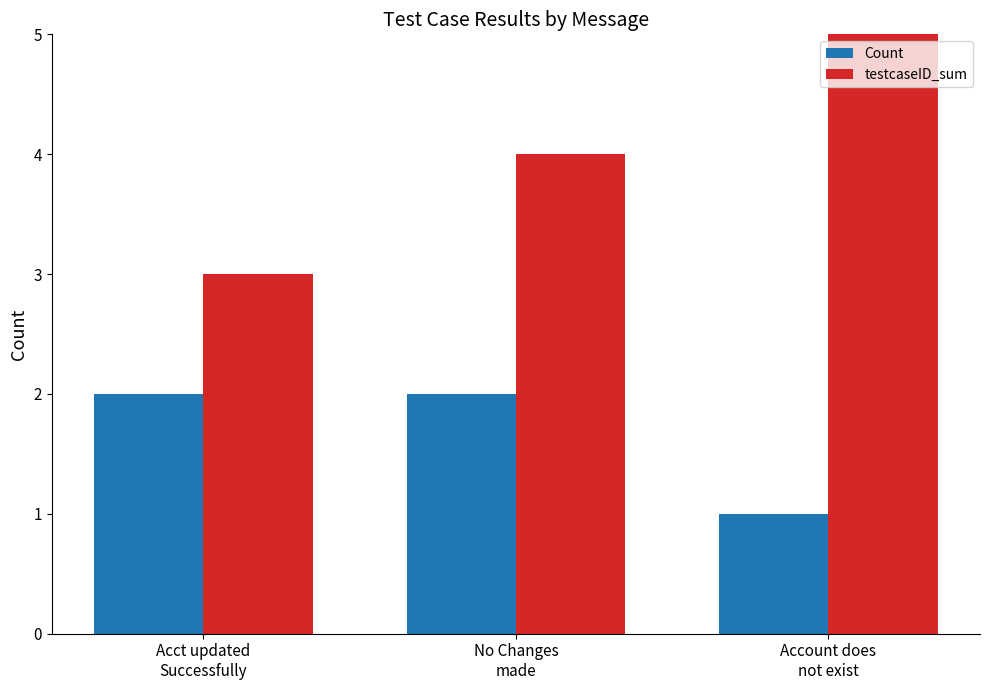

Which series has the largest total across all categories?

testcaseID_sum